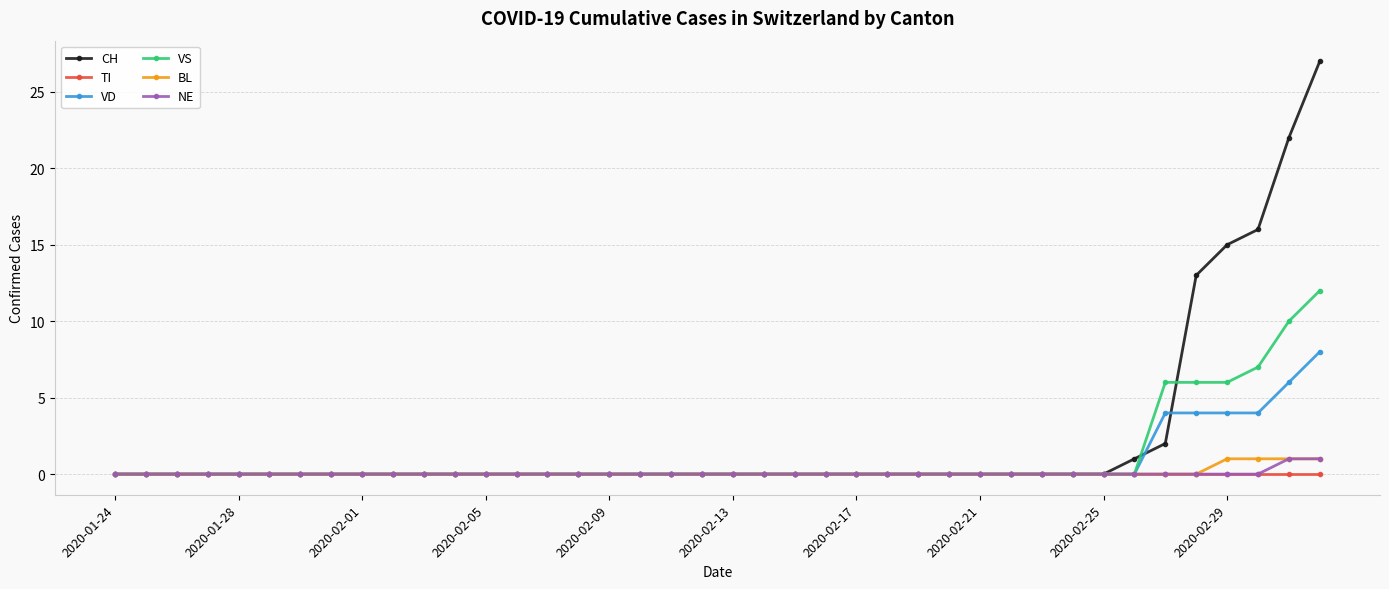

Reading left to right, list all the values displayed in this chart.

CH: 0	0	0	0	0	0	0	0	0	0	0	0	0	0	0	0	0	0	0	0	0	0	0	0	0	0	0	0	0	0	0	0	0	1	2	13	15	16	22	27
TI: 0	0	0	0	0	0	0	0	0	0	0	0	0	0	0	0	0	0	0	0	0	0	0	0	0	0	0	0	0	0	0	0	0	0	0	0	0	0	0	0
VD: 0	0	0	0	0	0	0	0	0	0	0	0	0	0	0	0	0	0	0	0	0	0	0	0	0	0	0	0	0	0	0	0	0	0	4	4	4	4	6	8
VS: 0	0	0	0	0	0	0	0	0	0	0	0	0	0	0	0	0	0	0	0	0	0	0	0	0	0	0	0	0	0	0	0	0	0	6	6	6	7	10	12
BL: 0	0	0	0	0	0	0	0	0	0	0	0	0	0	0	0	0	0	0	0	0	0	0	0	0	0	0	0	0	0	0	0	0	0	0	0	1	1	1	1
NE: 0	0	0	0	0	0	0	0	0	0	0	0	0	0	0	0	0	0	0	0	0	0	0	0	0	0	0	0	0	0	0	0	0	0	0	0	0	0	1	1